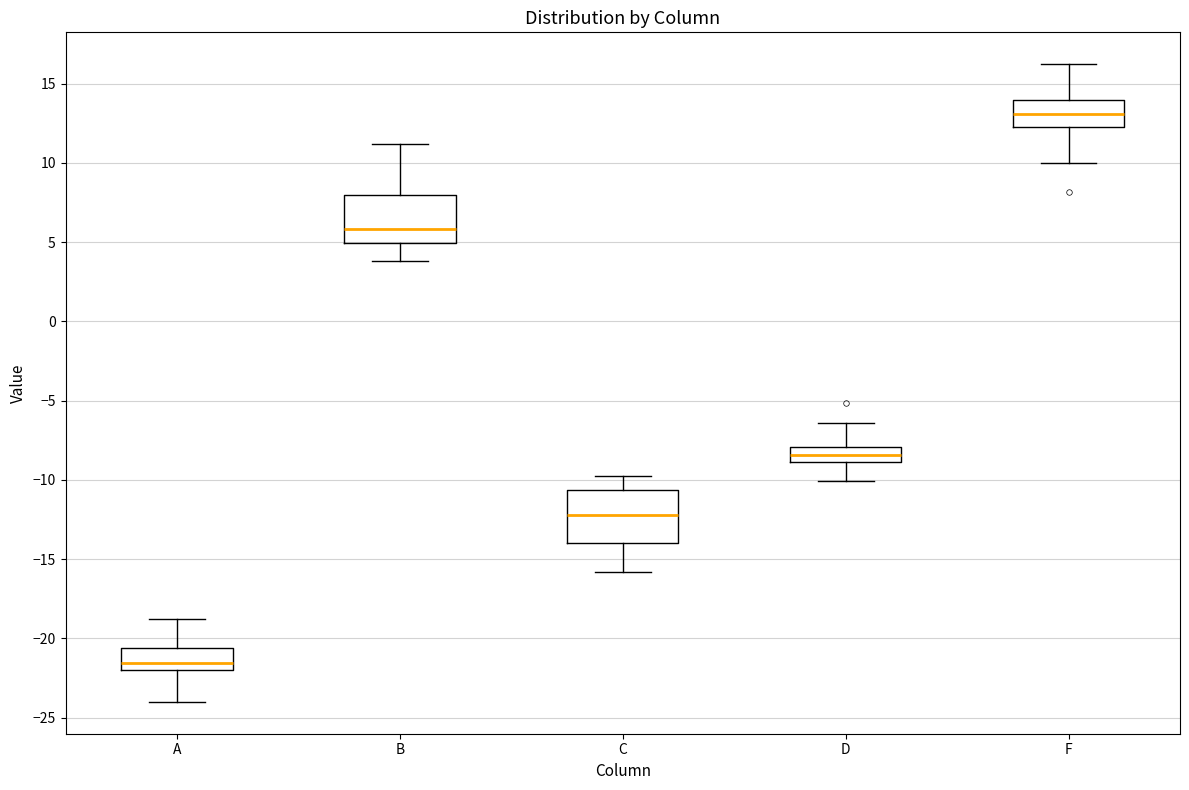

Which box's median line is the lowest?

A